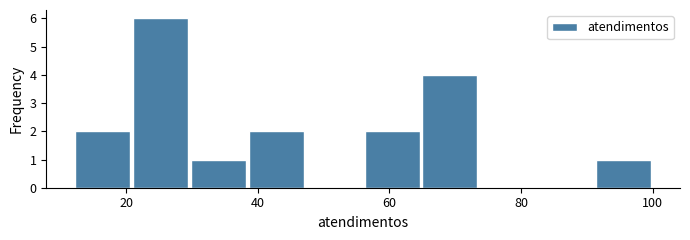

Reading left to right, transcribe this chart: for each bar, give the range it covers on the x-axis and its height. Neither the bar edges nor the heights are printed on the chart, so give them approximately, as read against the axes.

12.0 to 20.8: 2
20.8 to 29.6: 6
29.6 to 38.4: 1
38.4 to 47.2: 2
47.2 to 56.0: 0
56.0 to 64.8: 2
64.8 to 73.6: 4
73.6 to 82.4: 0
82.4 to 91.2: 0
91.2 to 100.0: 1